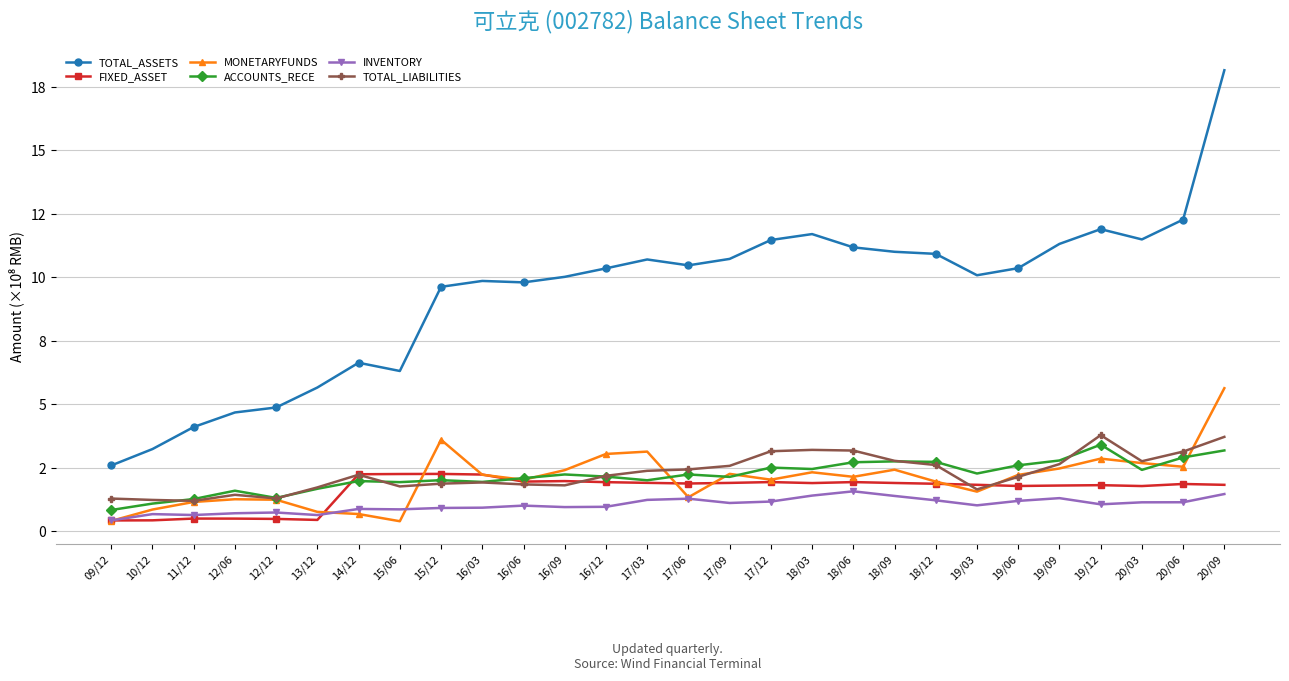

Reading left to right, transcribe all the data shown in this chart.

TOTAL_ASSETS: 2.6	3.2	4.1	4.7	4.9	5.7	6.6	6.3	9.6	9.9	9.8	10.0	10.4	10.7	10.5	10.7	11.5	11.7	11.2	11.0	10.9	10.1	10.4	11.3	11.9	11.5	12.3	18.2
FIXED_ASSET: 0.4	0.4	0.5	0.5	0.5	0.4	2.2	2.2	2.3	2.2	1.9	2.0	1.9	1.9	1.9	1.9	1.9	1.9	1.9	1.9	1.9	1.8	1.8	1.8	1.8	1.8	1.9	1.8
MONETARYFUNDS: 0.4	0.8	1.1	1.3	1.2	0.8	0.7	0.4	3.6	2.2	2.0	2.4	3.0	3.1	1.3	2.3	2.0	2.3	2.1	2.4	1.9	1.6	2.2	2.5	2.9	2.7	2.5	5.6
ACCOUNTS_RECE: 0.8	1.1	1.3	1.6	1.3	1.7	2.0	1.9	2.0	1.9	2.1	2.2	2.1	2.0	2.2	2.1	2.5	2.4	2.7	2.7	2.7	2.3	2.6	2.8	3.4	2.4	2.9	3.2
INVENTORY: 0.4	0.7	0.6	0.7	0.7	0.6	0.9	0.9	0.9	0.9	1.0	0.9	1.0	1.2	1.3	1.1	1.2	1.4	1.6	1.4	1.2	1.0	1.2	1.3	1.1	1.1	1.1	1.5
TOTAL_LIABILITIES: 1.3	1.2	1.2	1.4	1.3	1.7	2.2	1.8	1.9	1.9	1.8	1.8	2.2	2.4	2.4	2.6	3.1	3.2	3.2	2.8	2.6	1.6	2.1	2.6	3.8	2.8	3.1	3.7